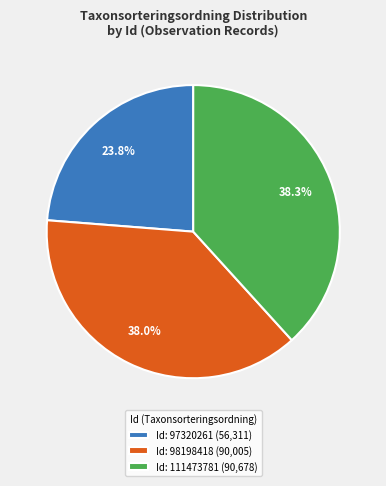

What percentage do Id: 98198418 (90,005) and Id: 111473781 (90,678) together represent?

76.2%